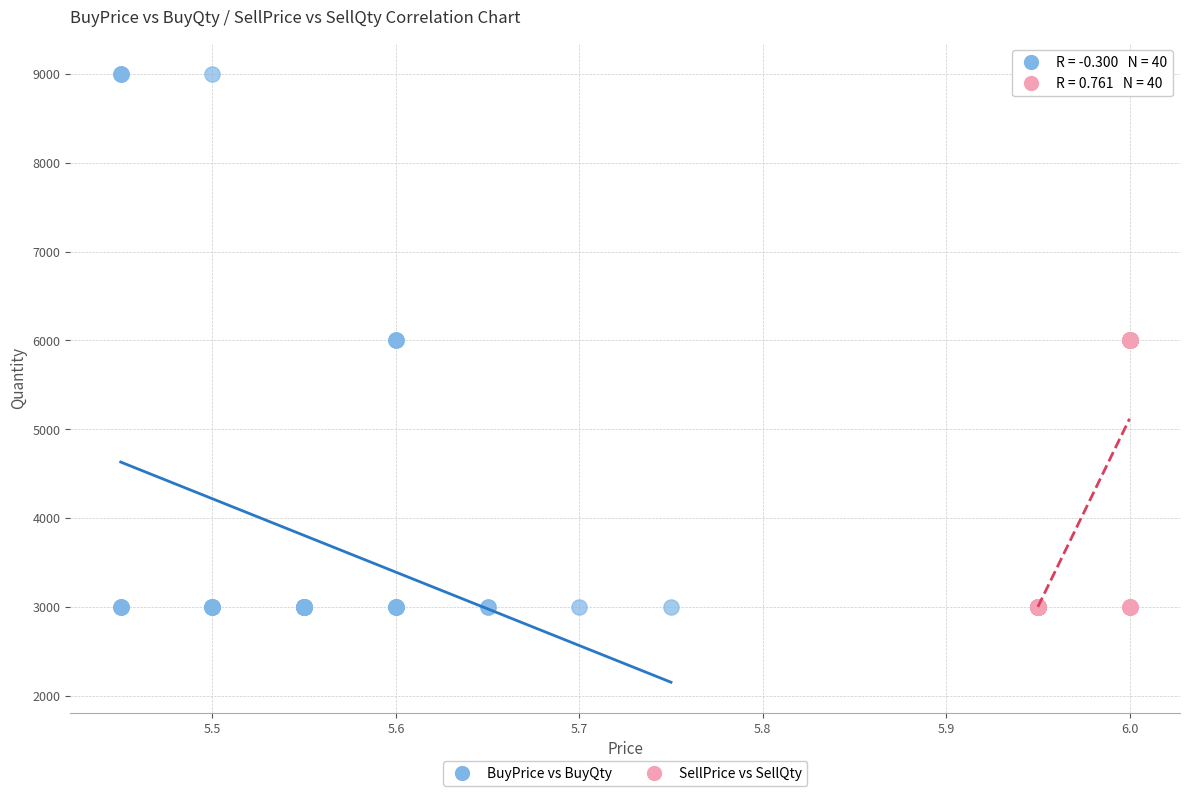

Which series contains the highest Y value?

BuyPrice vs BuyQty